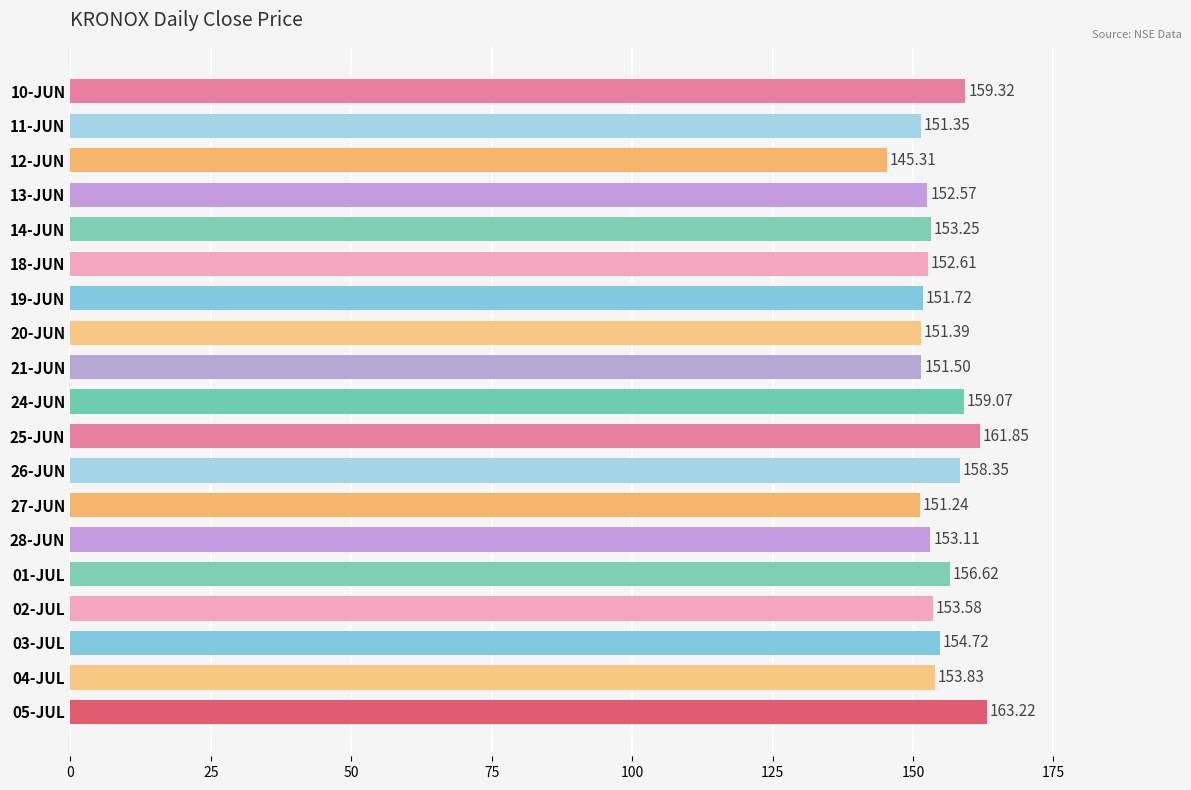

List the labels in order of value, largest first.

05-JUL, 25-JUN, 10-JUN, 24-JUN, 26-JUN, 01-JUL, 03-JUL, 04-JUL, 02-JUL, 14-JUN, 28-JUN, 18-JUN, 13-JUN, 19-JUN, 21-JUN, 20-JUN, 11-JUN, 27-JUN, 12-JUN